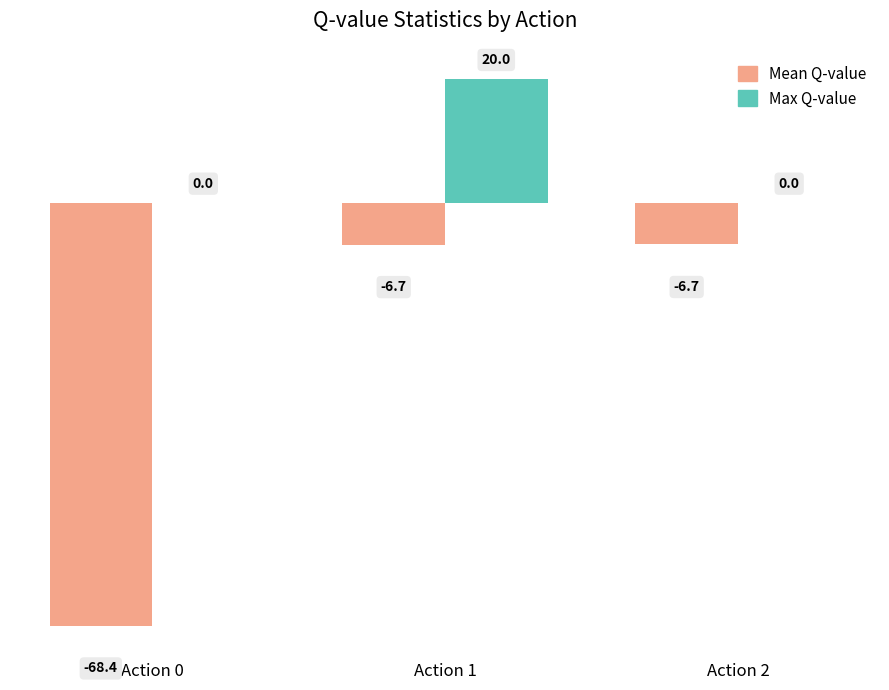

Which label corresponds to the largest value in the chart?

Action 1